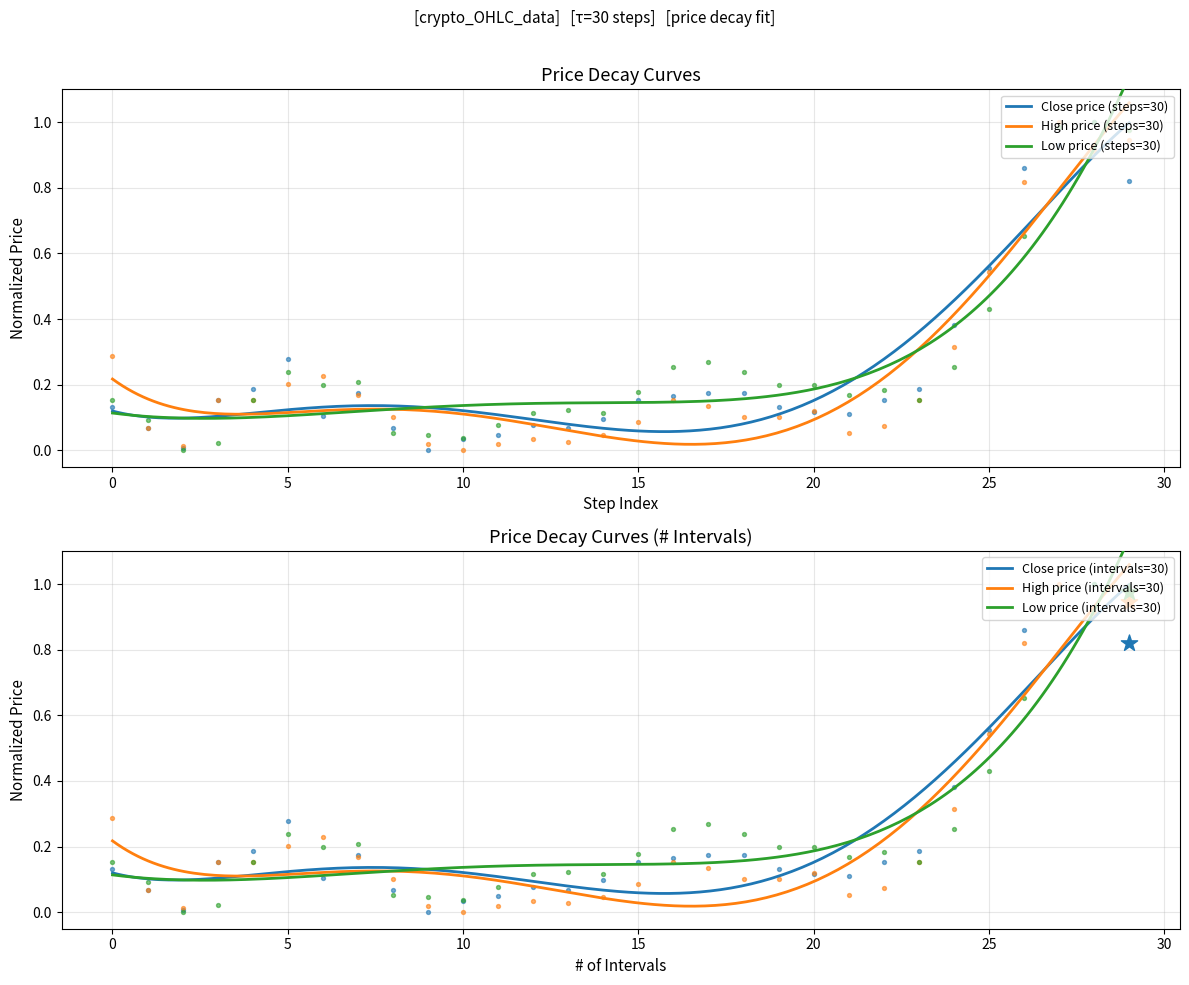

Which series reaches the maximum Y coordinate?

Close price